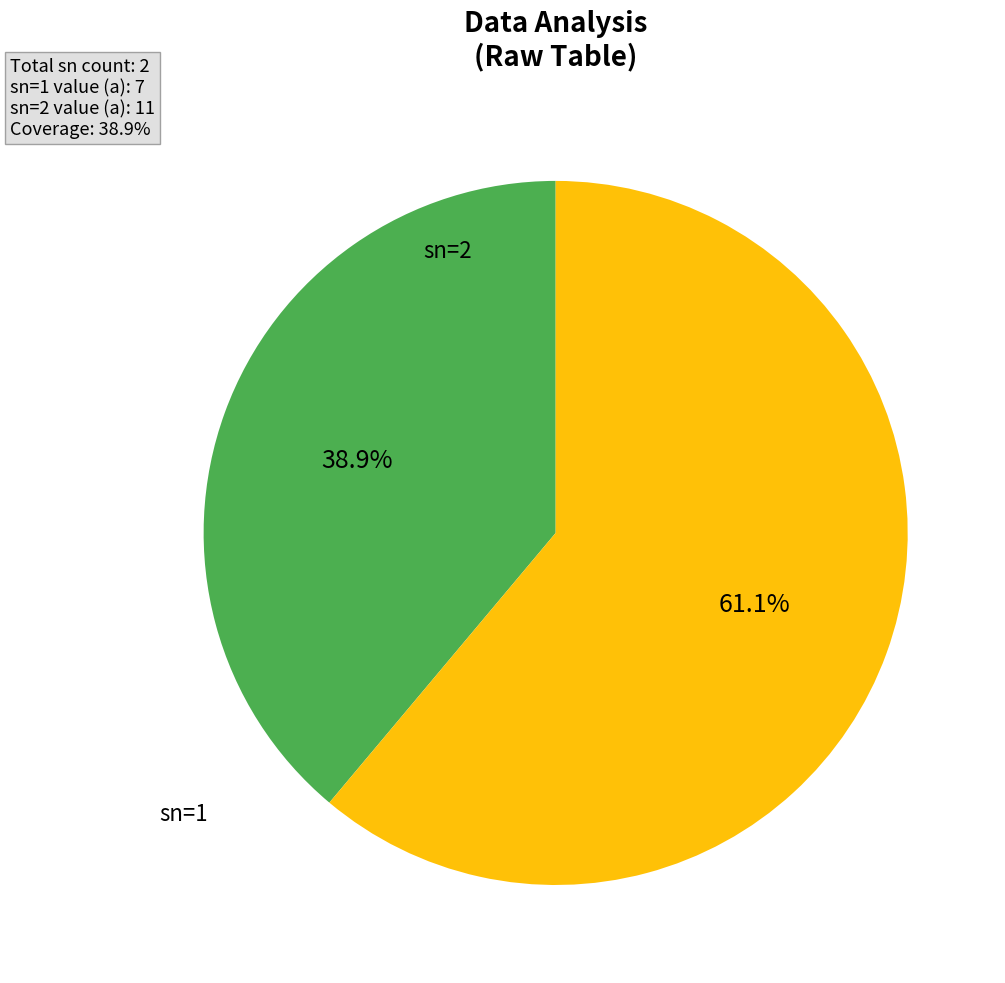

Rank the categories by value from highest to lowest.

sn=2, sn=1